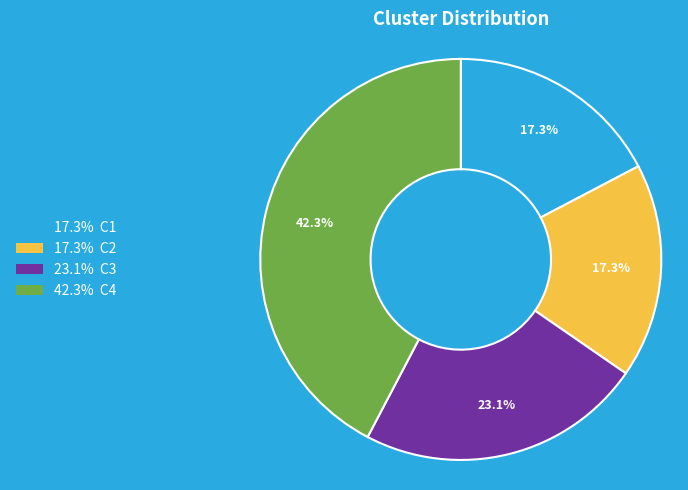

Is there any slice that represents more than half of the pie?

No